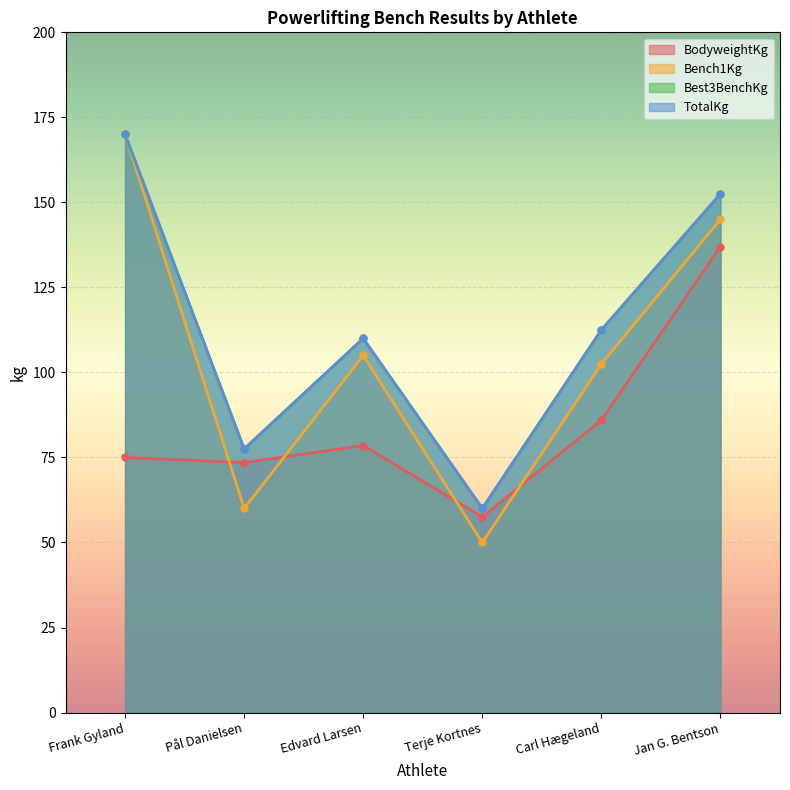

List the labels in order of BodyweightKg value, largest first.

Jan G. Bentson, Carl Hægeland, Edvard Larsen, Frank Gyland, Pål Danielsen, Terje Kortnes